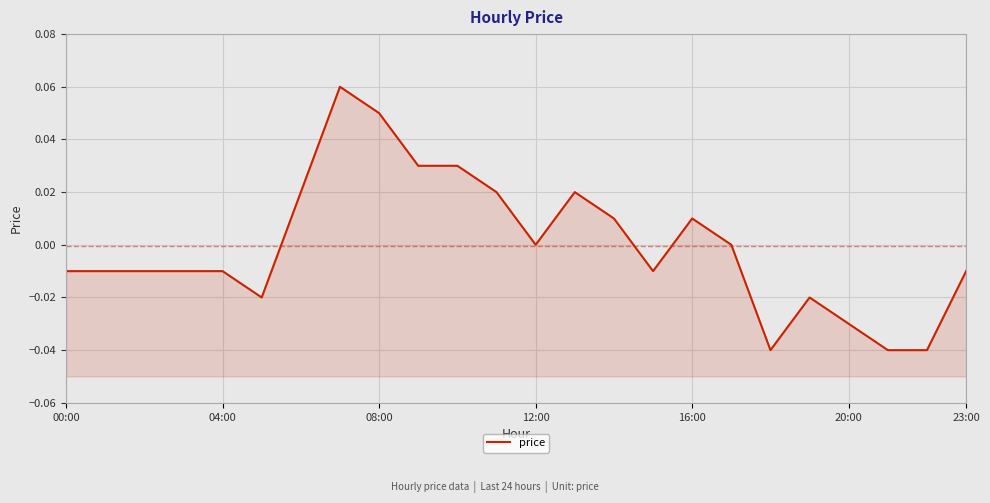

What is the sum of the values at 7 and 12?

0.1